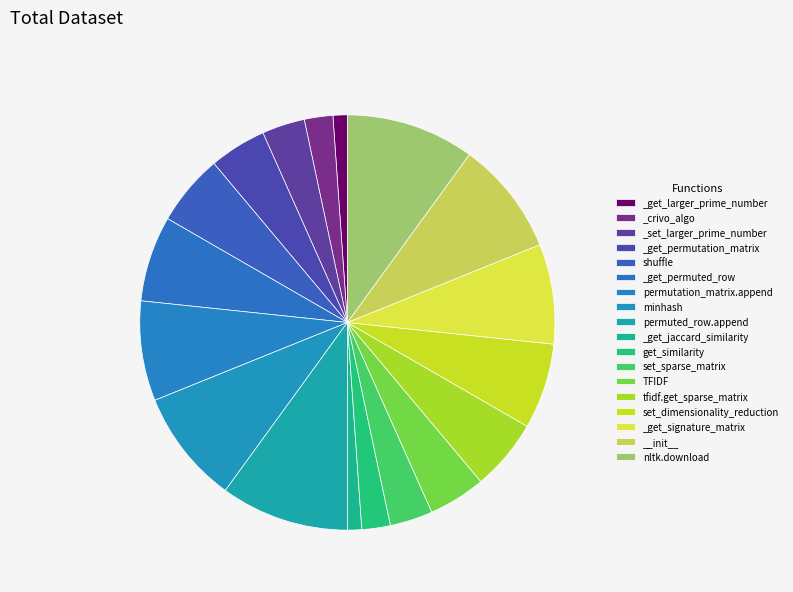

True or false: minhash accounts for 9% of the total.

True